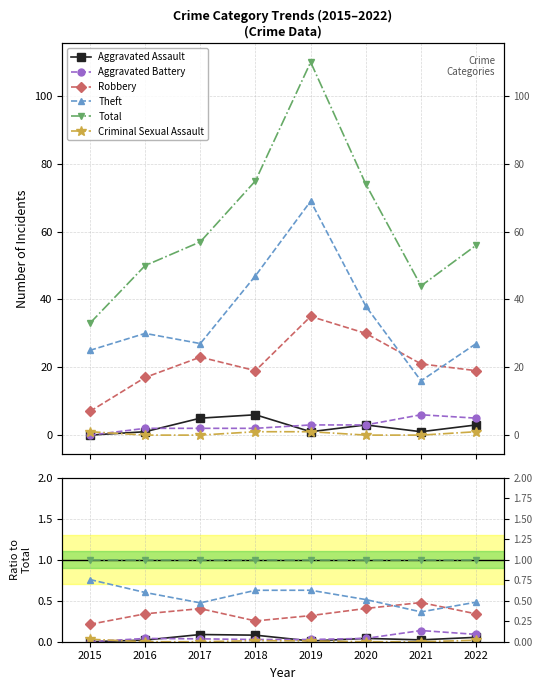

What is the total value across all series at 2016?

2.0